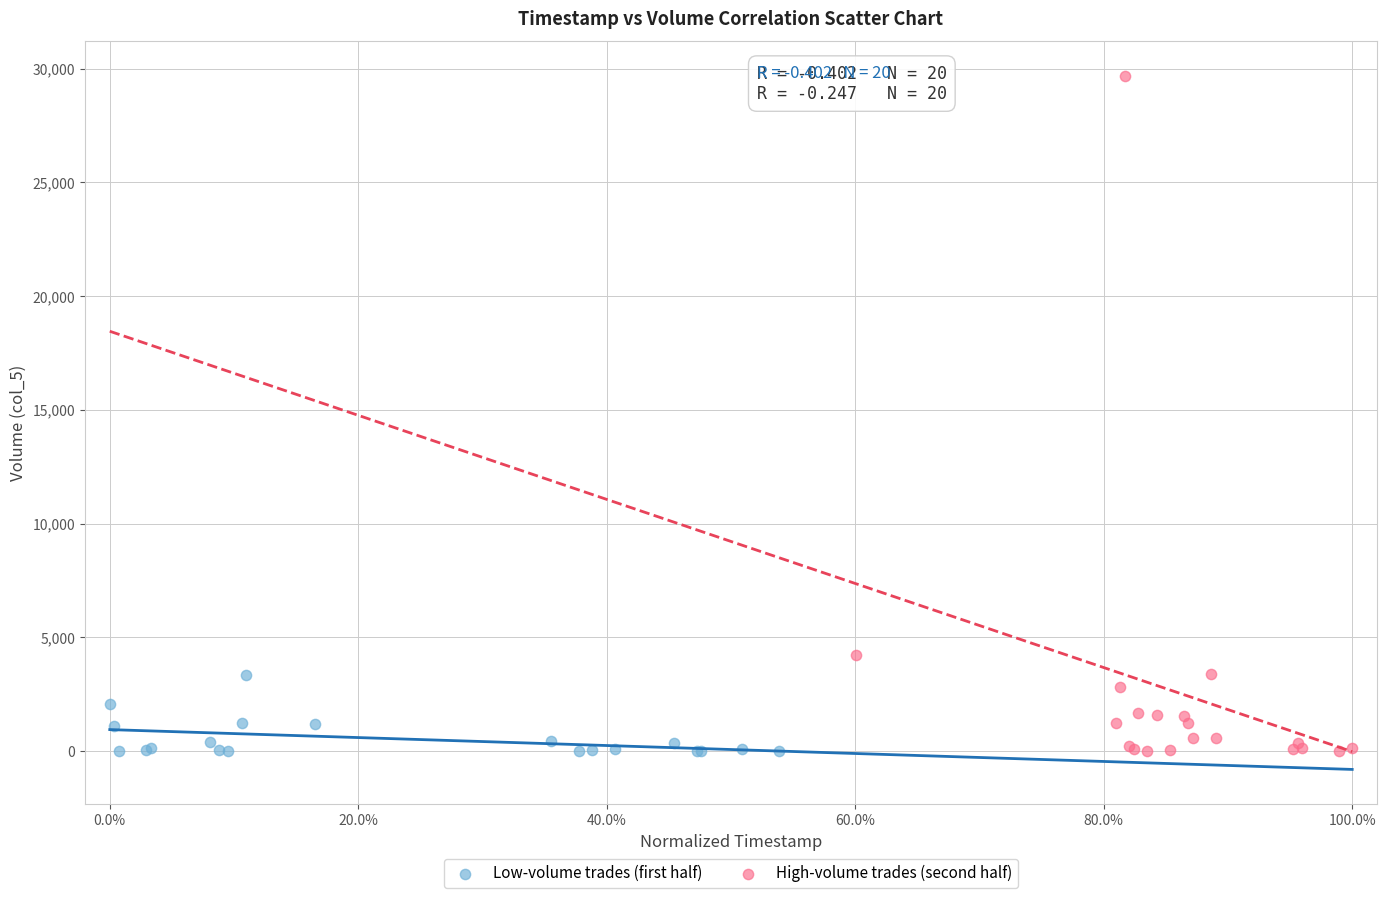

Which series reaches the maximum Y coordinate?

High-volume trades (second half)